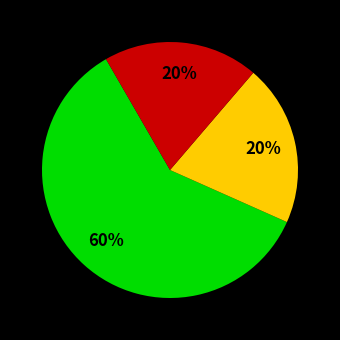

Is there any slice that represents more than half of the pie?

Yes